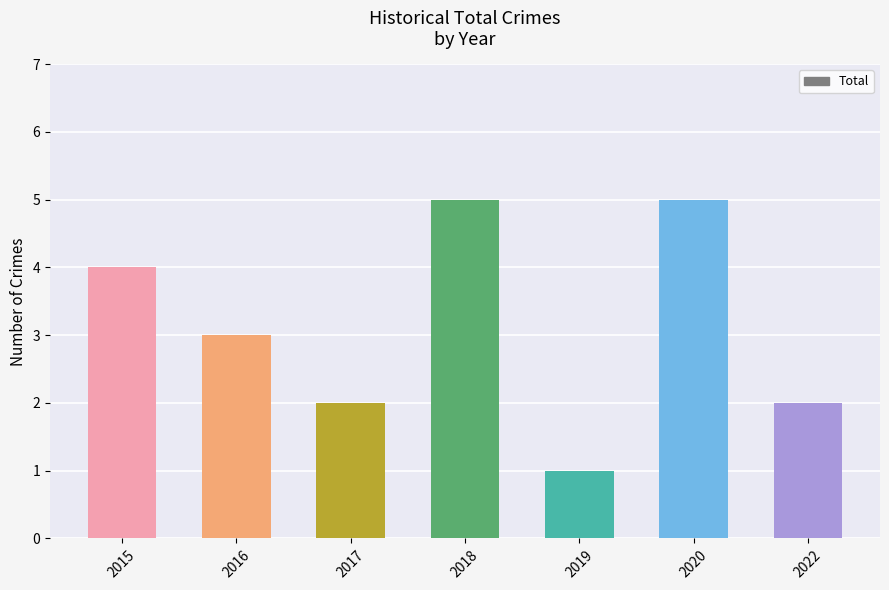

What is the sum of all values?

22